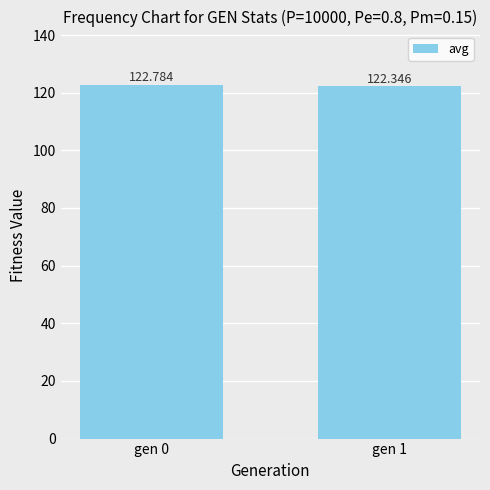

What is the sum of all values?

245.1